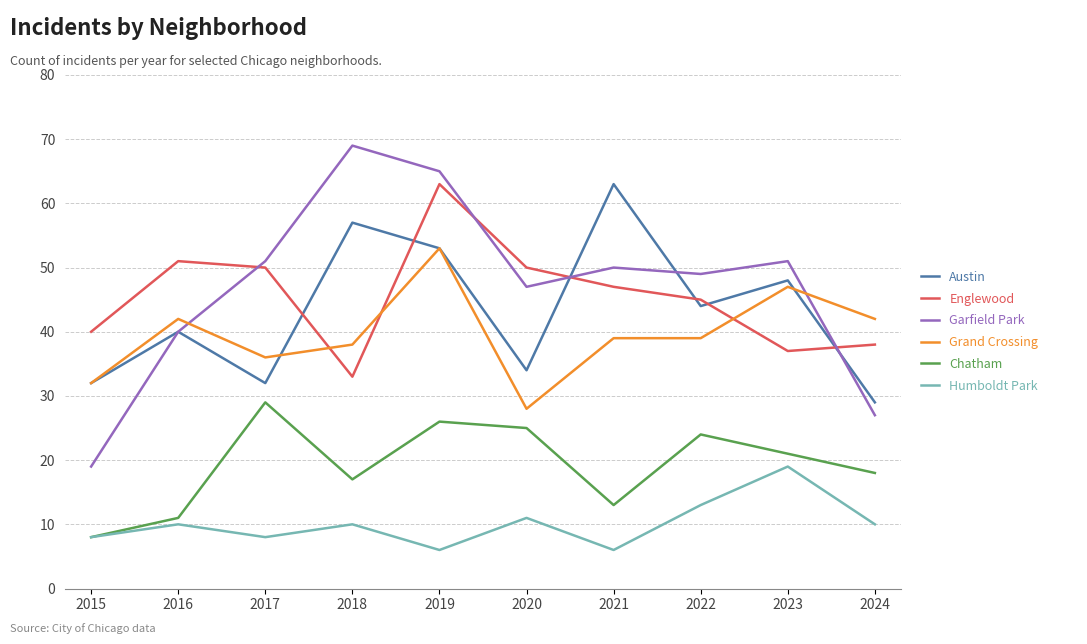

Is the value of Englewood at 2018 greater than the value of Austin at 2021?

No